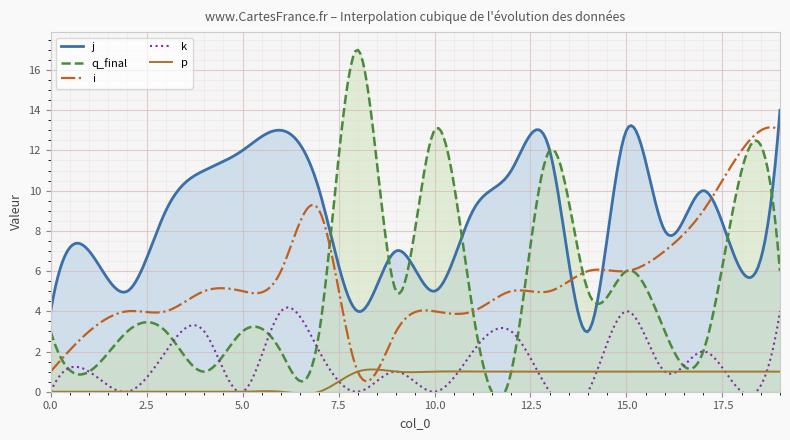

At which category is the sum across all series the highest?

19